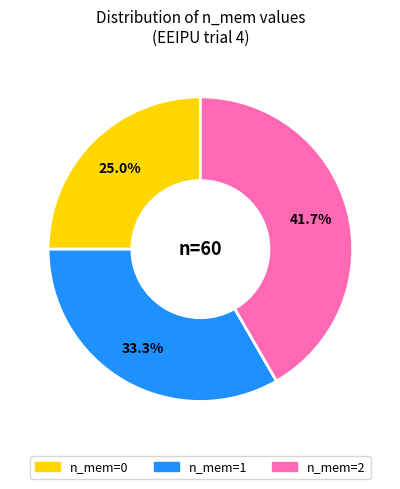

How many segments does this pie chart have?

3